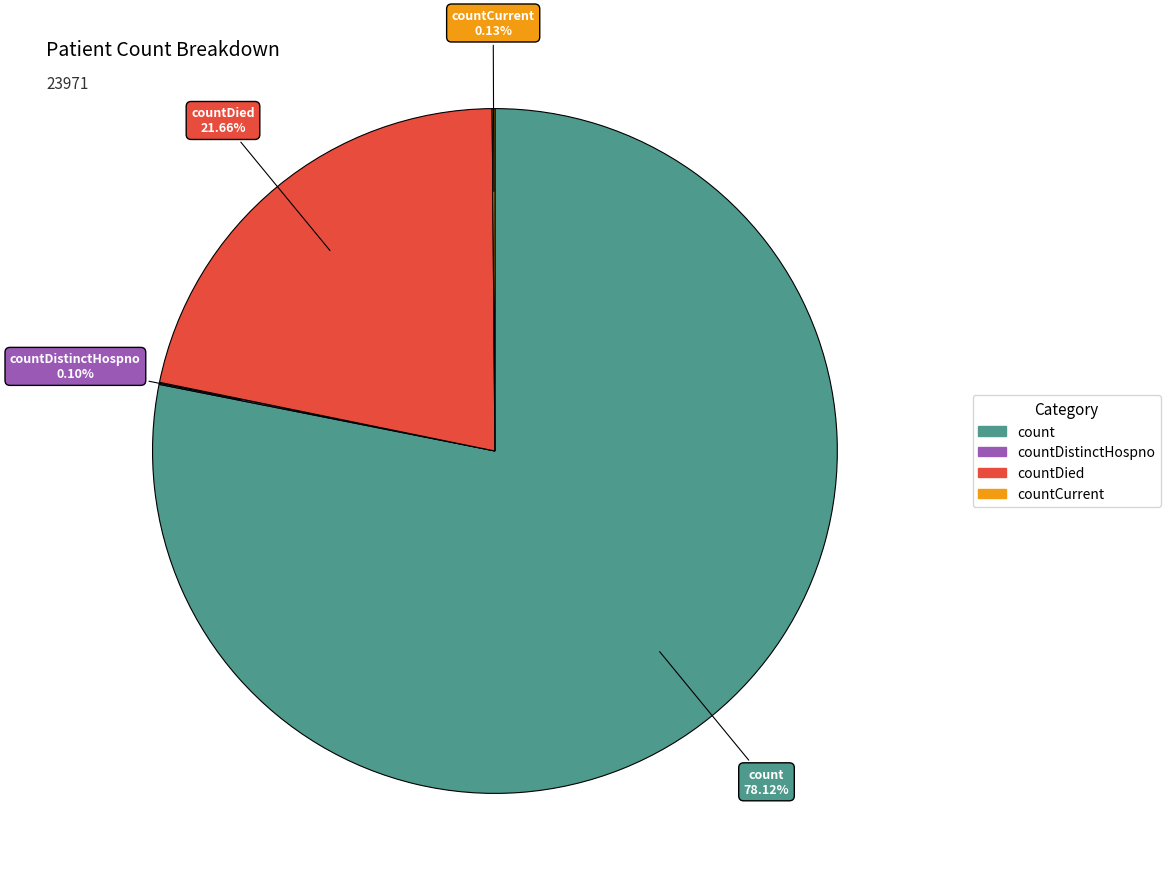

Does any single category account for the majority?

Yes